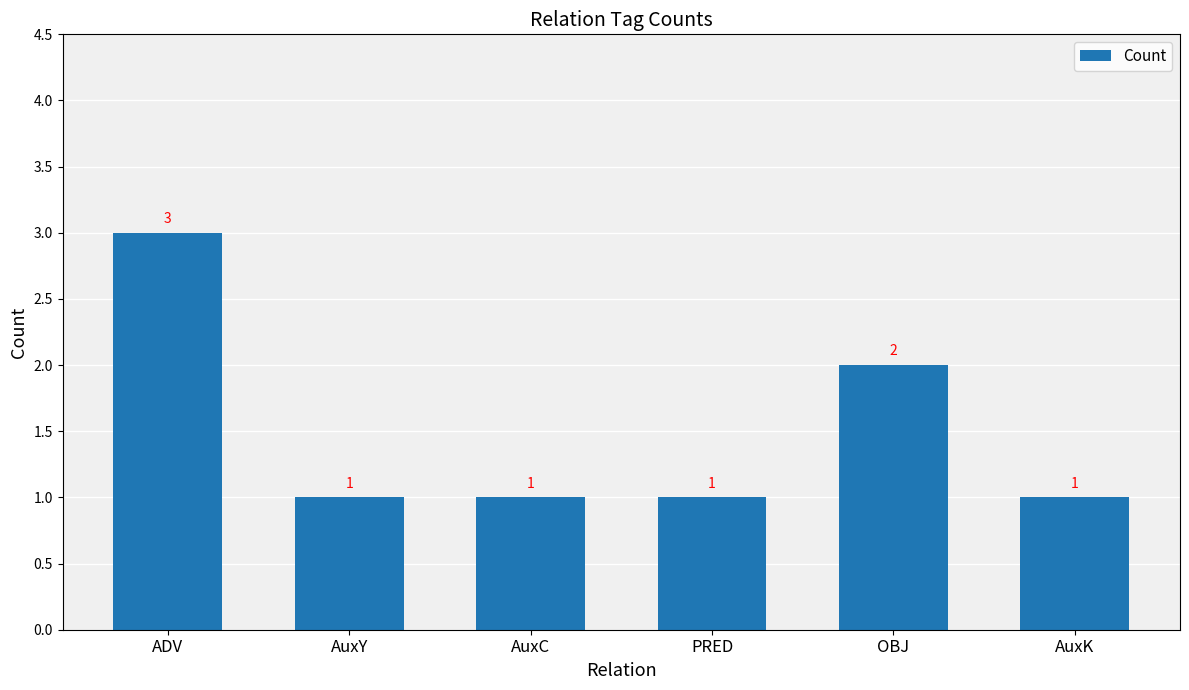

The value at AuxC is 1. True or false?

True